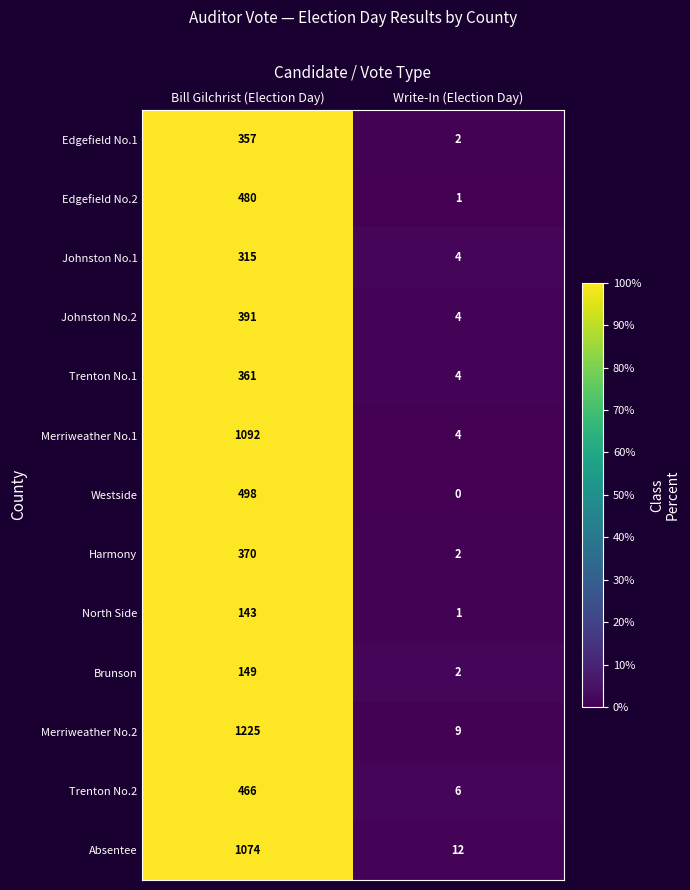

Reading left to right, what are all the values shown in this chart?

Edgefield No.1: Bill Gilchrist (Election Day)=357	Write-In (Election Day)=2
Edgefield No.2: Bill Gilchrist (Election Day)=480	Write-In (Election Day)=1
Johnston No.1: Bill Gilchrist (Election Day)=315	Write-In (Election Day)=4
Johnston No.2: Bill Gilchrist (Election Day)=391	Write-In (Election Day)=4
Trenton No.1: Bill Gilchrist (Election Day)=361	Write-In (Election Day)=4
Merriweather No.1: Bill Gilchrist (Election Day)=1092	Write-In (Election Day)=4
Westside: Bill Gilchrist (Election Day)=498	Write-In (Election Day)=0
Harmony: Bill Gilchrist (Election Day)=370	Write-In (Election Day)=2
North Side: Bill Gilchrist (Election Day)=143	Write-In (Election Day)=1
Brunson: Bill Gilchrist (Election Day)=149	Write-In (Election Day)=2
Merriweather No.2: Bill Gilchrist (Election Day)=1225	Write-In (Election Day)=9
Trenton No.2: Bill Gilchrist (Election Day)=466	Write-In (Election Day)=6
Absentee: Bill Gilchrist (Election Day)=1074	Write-In (Election Day)=12